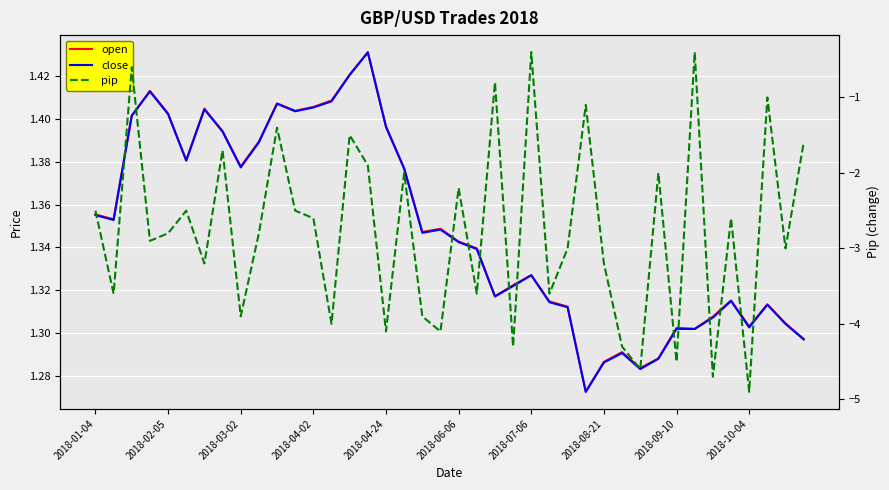

What position from the left is 13?

14